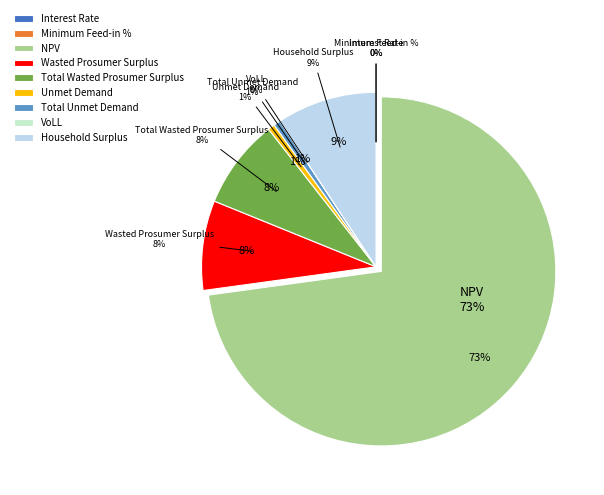

What percentage is NOT represented by Minimum Feed-in %?

100.0%